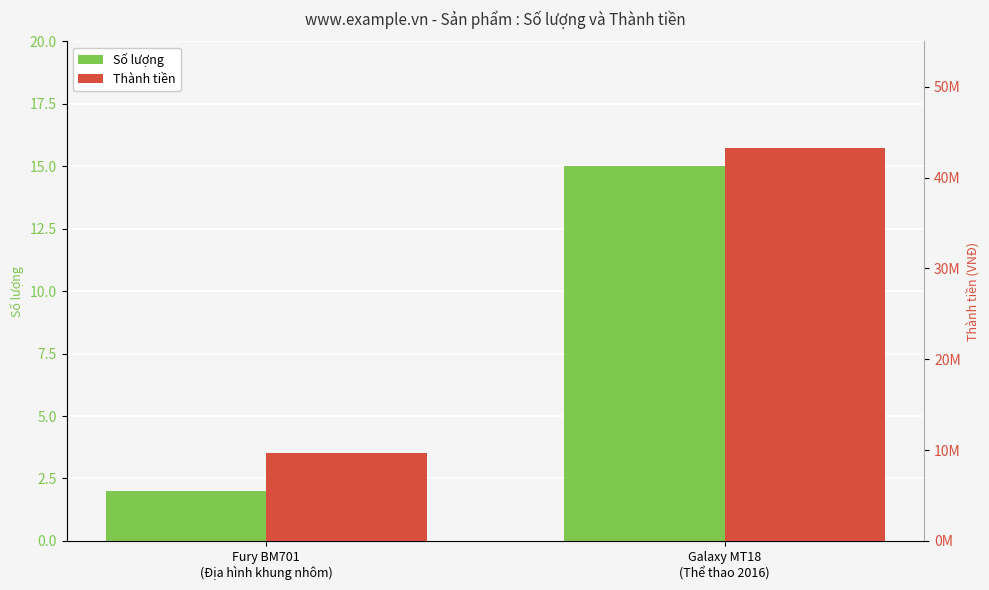

How many bars are there in total?

4